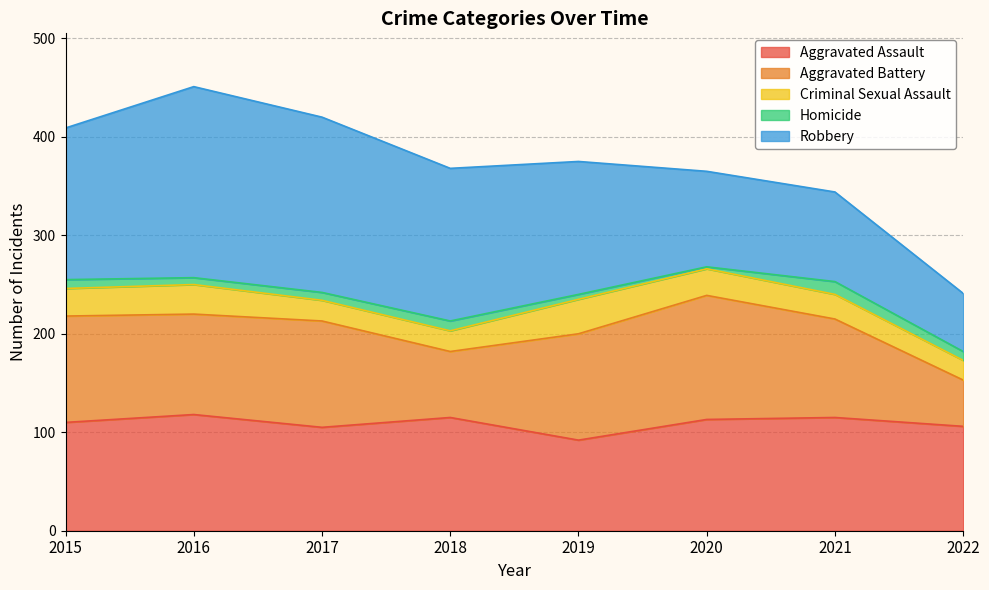

What is the sum of the Robbery values at 2019 and 2020?

232